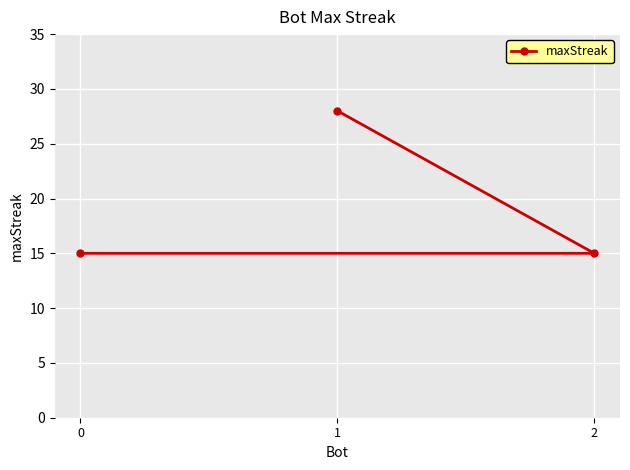

True or false: the data shows 9 at 1.

False